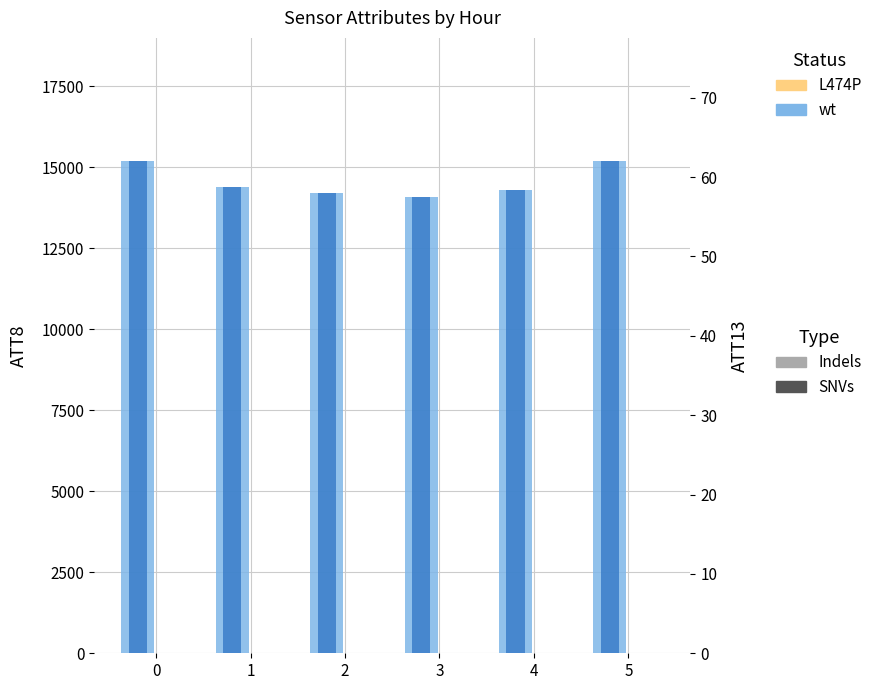

List the labels in order of ATT8 (light) value, smallest first.

3, 2, 4, 1, 0, 5